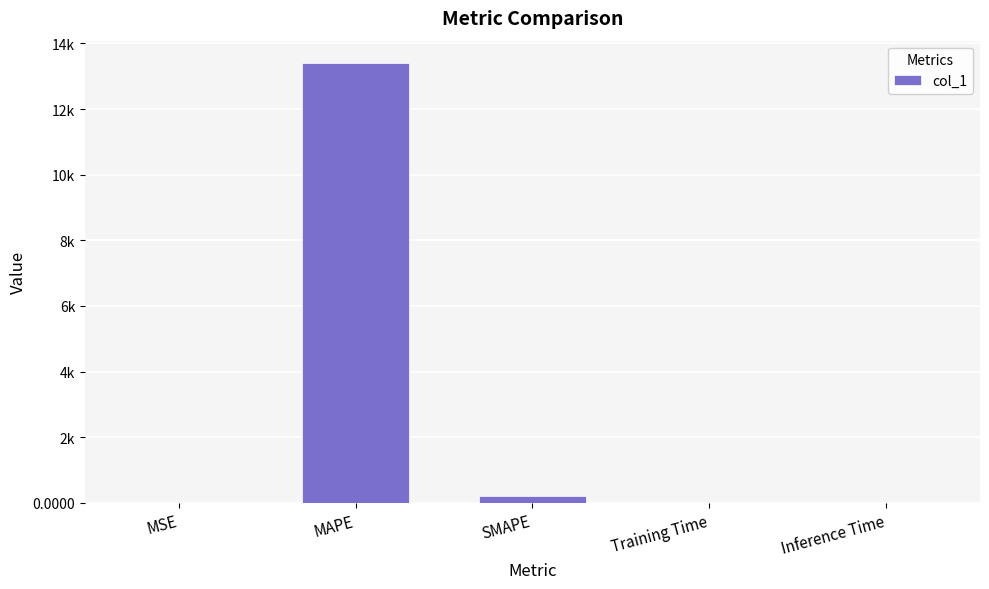

Is it true that the value at MSE is 0.0?

True